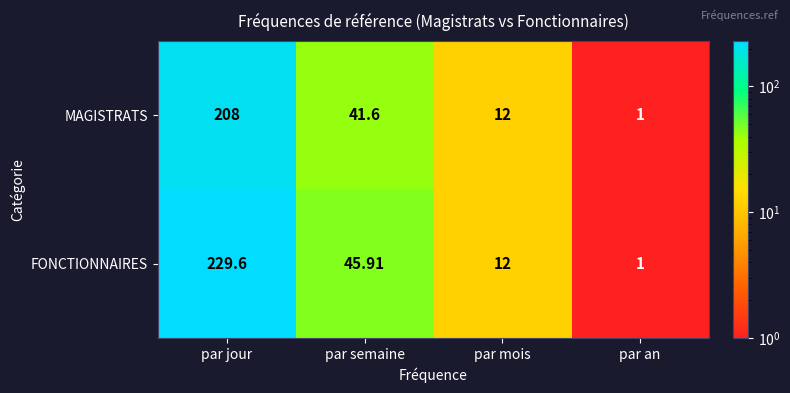

Which series has the largest total across all categories?

FONCTIONNAIRES